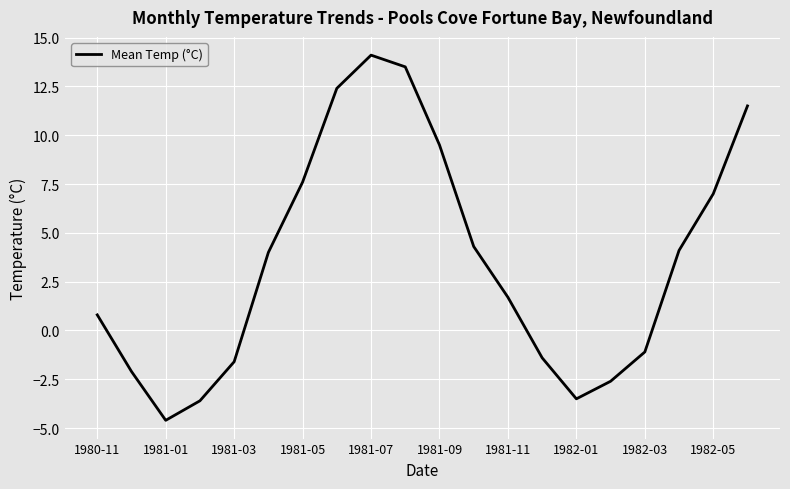

How many categories are shown in the chart?

20